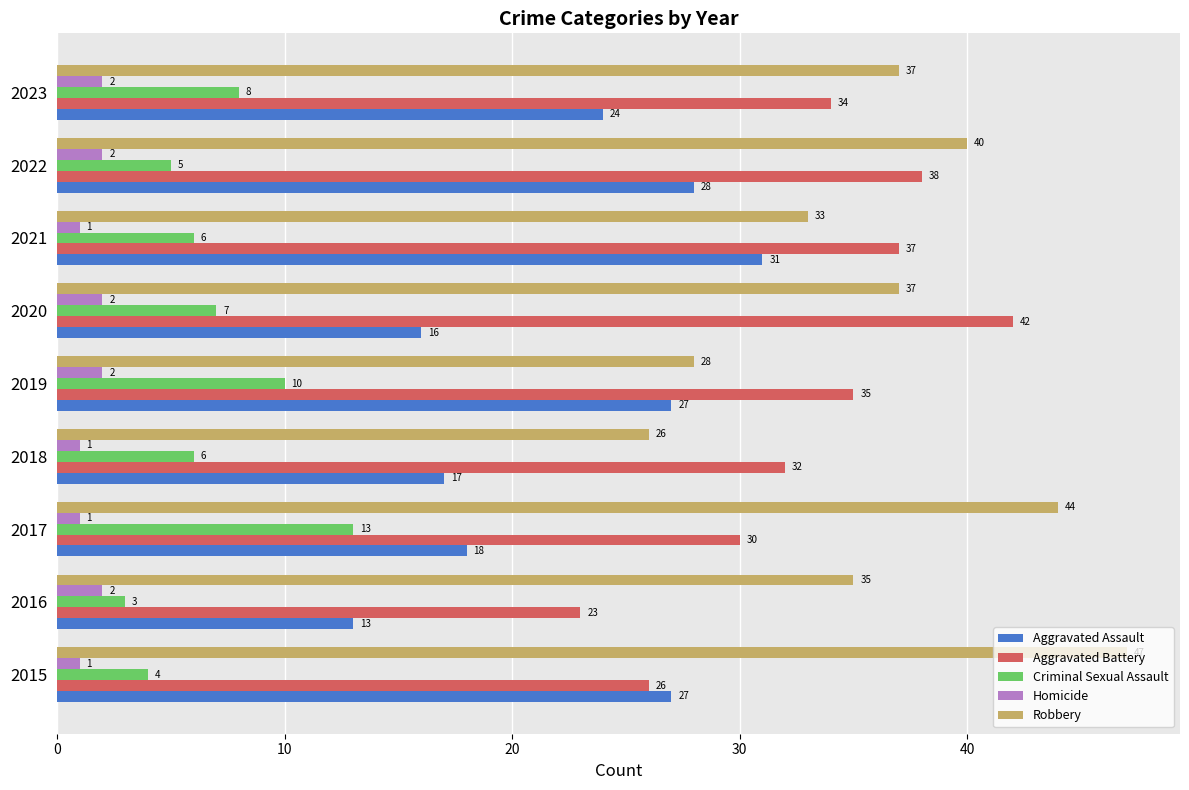

Where is Aggravated Assault nearest to the value 22?

2023